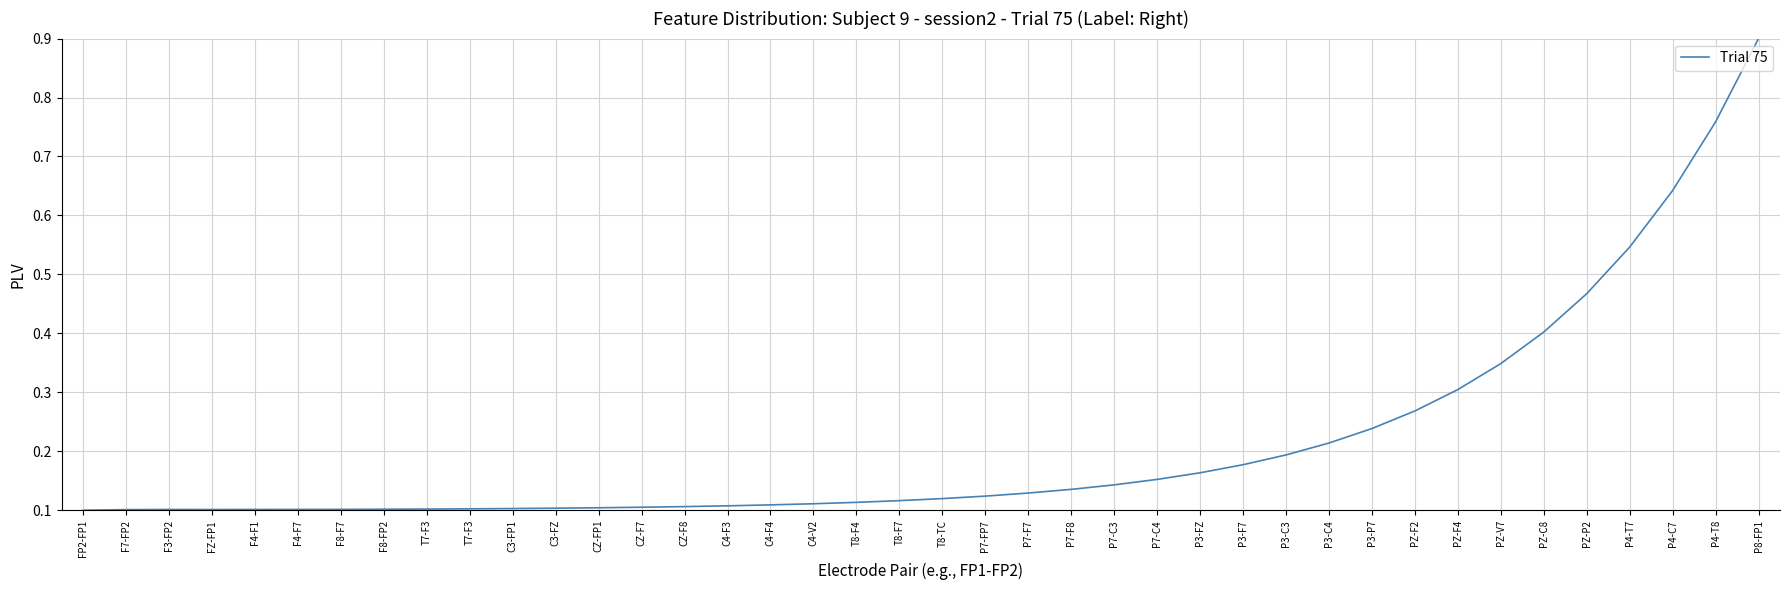

Rank the categories by value from lowest to highest.

FP2-FP1, F7-FP2, FZ-FP1, F3-FP2, F4-F1, F4-F7, F8-F7, F8-FP2, T7-F3, T7-F3, C3-FP1, C3-FZ, CZ-FP1, CZ-F7, CZ-F8, C4-F3, C4-F4, C4-V2, T8-F4, T8-F7, T8-TC, P7-FP7, P7-F7, P7-F8, P7-C3, P7-C4, P3-FZ, P3-F7, P3-C3, P3-C4, P3-P7, PZ-F2, PZ-F4, PZ-V7, PZ-C8, PZ-P2, P4-T7, P4-C7, P4-T8, P8-FP1